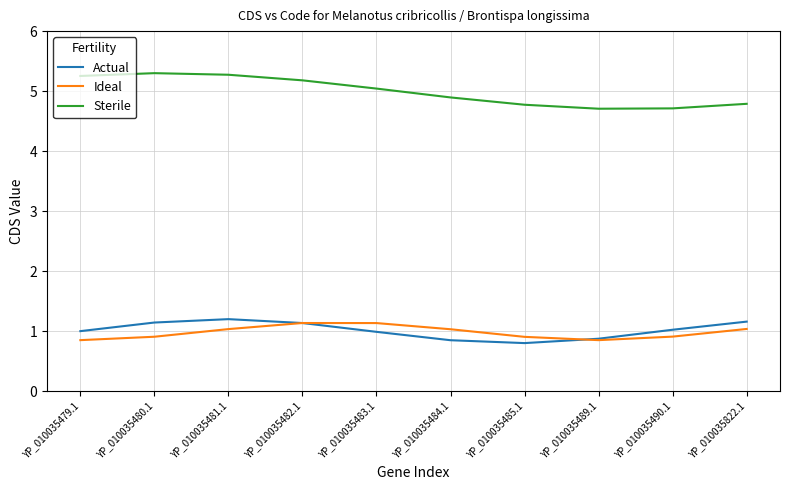

Which series has the largest range (max minus min)?

Sterile